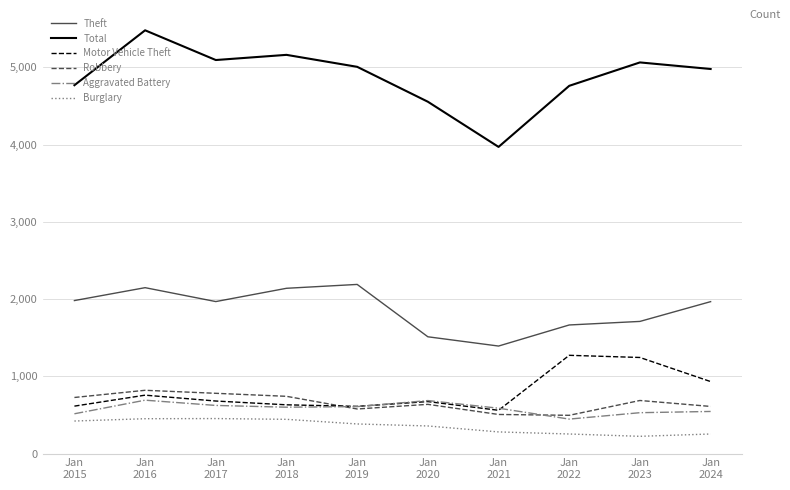

How many interior local peaks does the Motor Vehicle Theft series have?

3